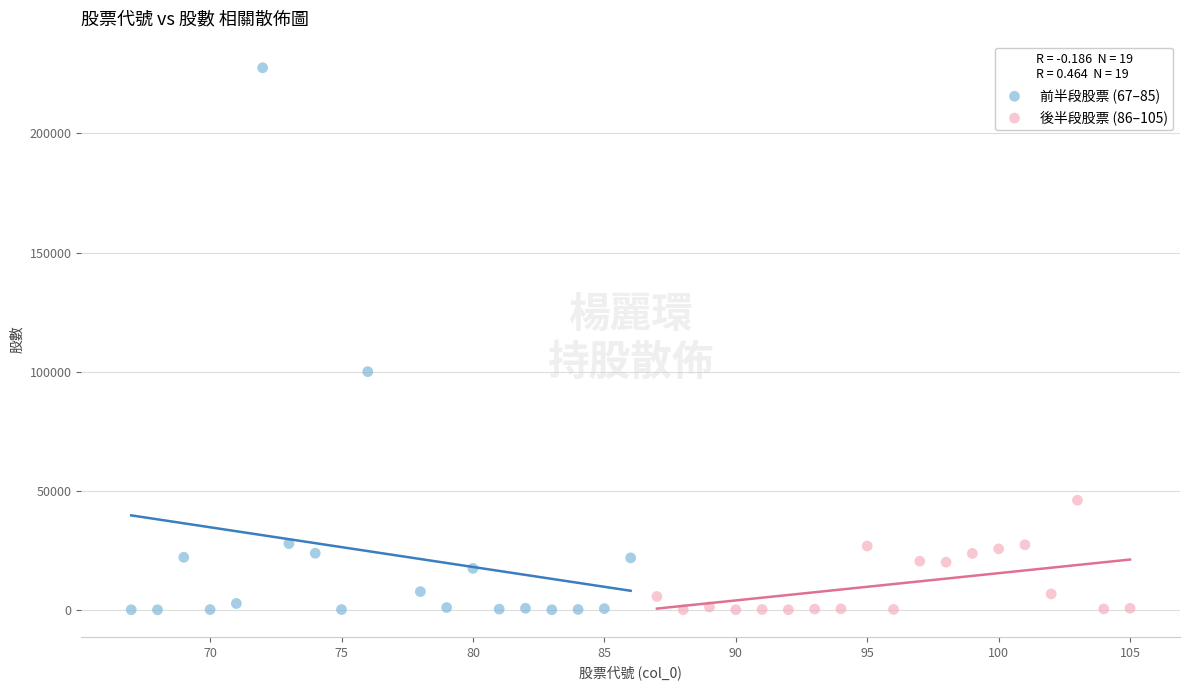

Which series has the largest Y range (max minus min)?

前半段股票 (67–85)